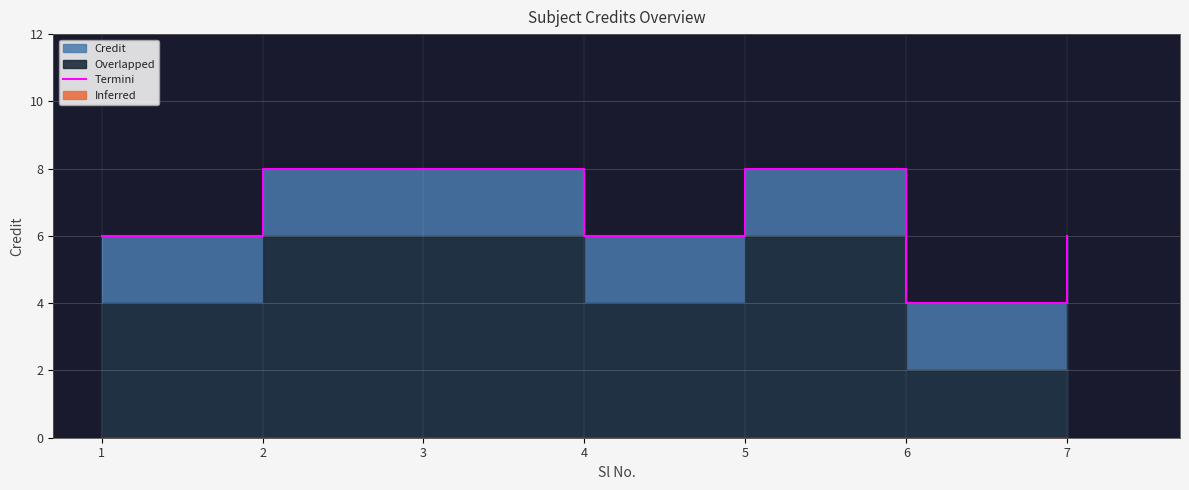

How many interior local peaks (higher than both neighbors) does the data have?

1